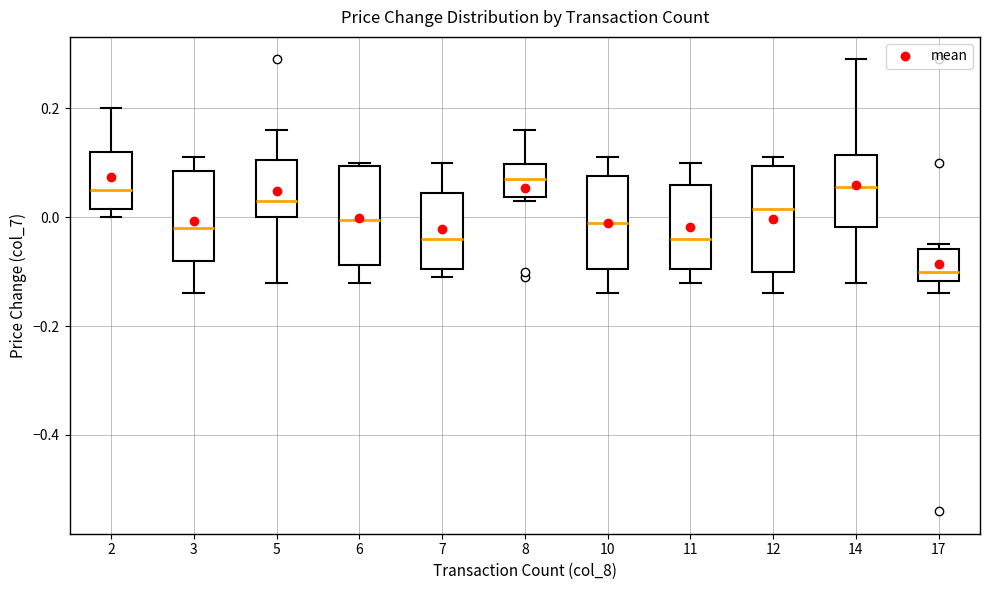

Which box's median line is the lowest?

17